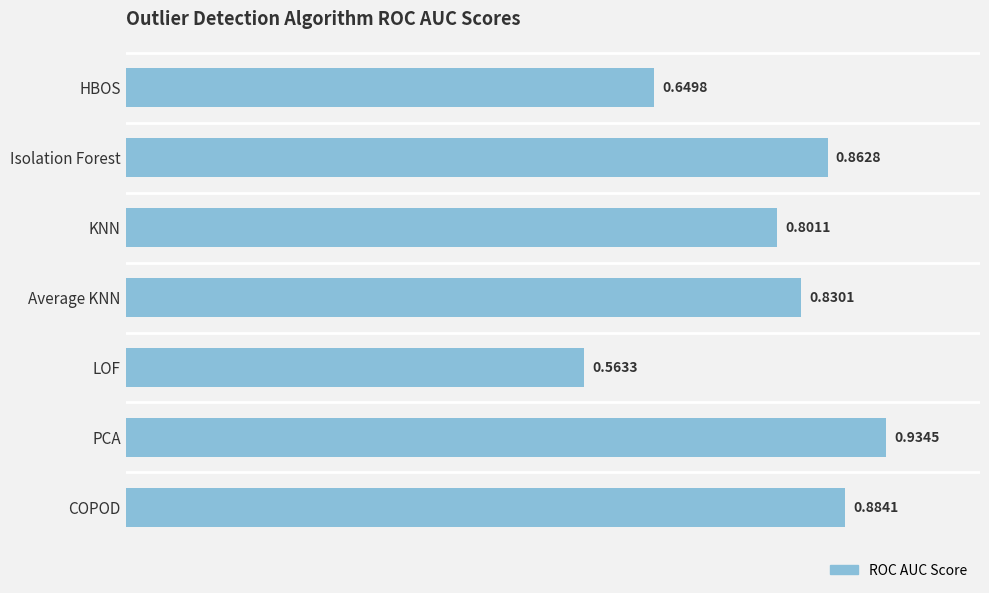

At which label is the value closest to 0?

LOF